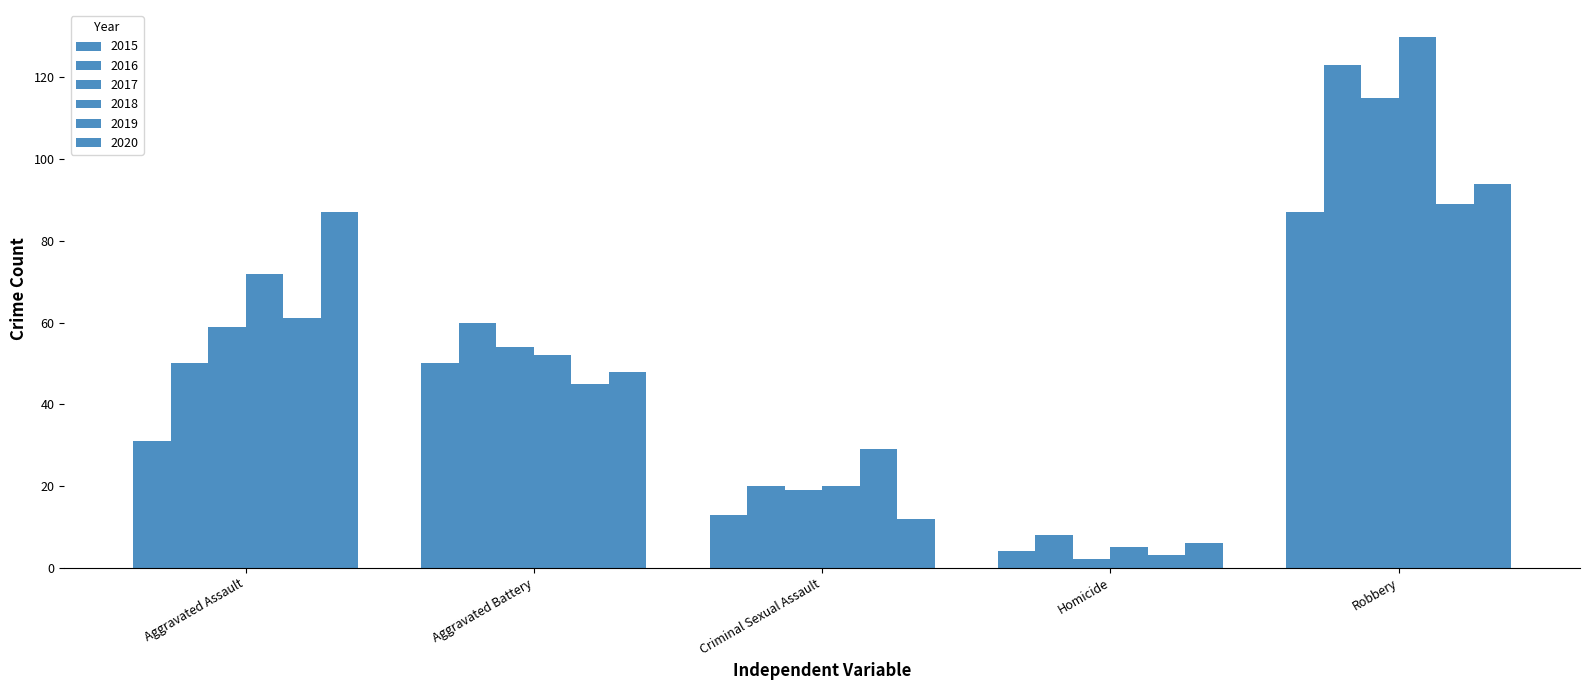

Rank the categories by 2018 value from highest to lowest.

Robbery, Aggravated Assault, Aggravated Battery, Criminal Sexual Assault, Homicide